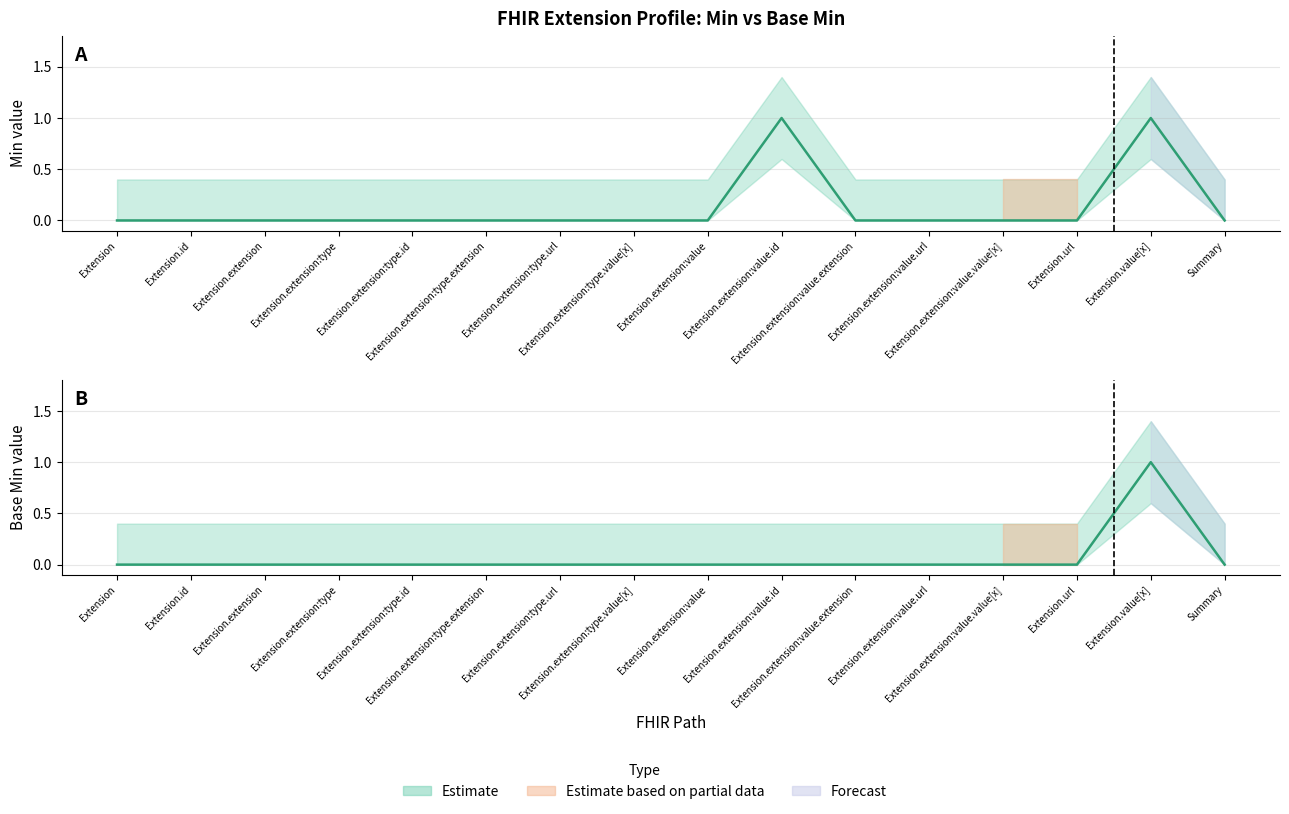

Reading right to left, transcribe all the data shown in this chart.

Min: 0	1	0	0	0	0	1	0	0	0	0	0	0	0	0	0
Base Min: 0	1	0	0	0	0	0	0	0	0	0	0	0	0	0	0